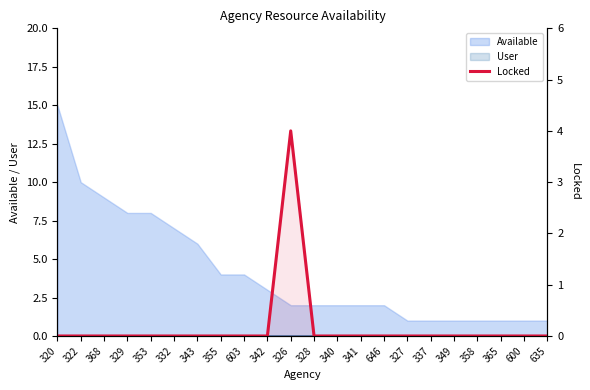

What is the difference between the maximum and minimum values?

4